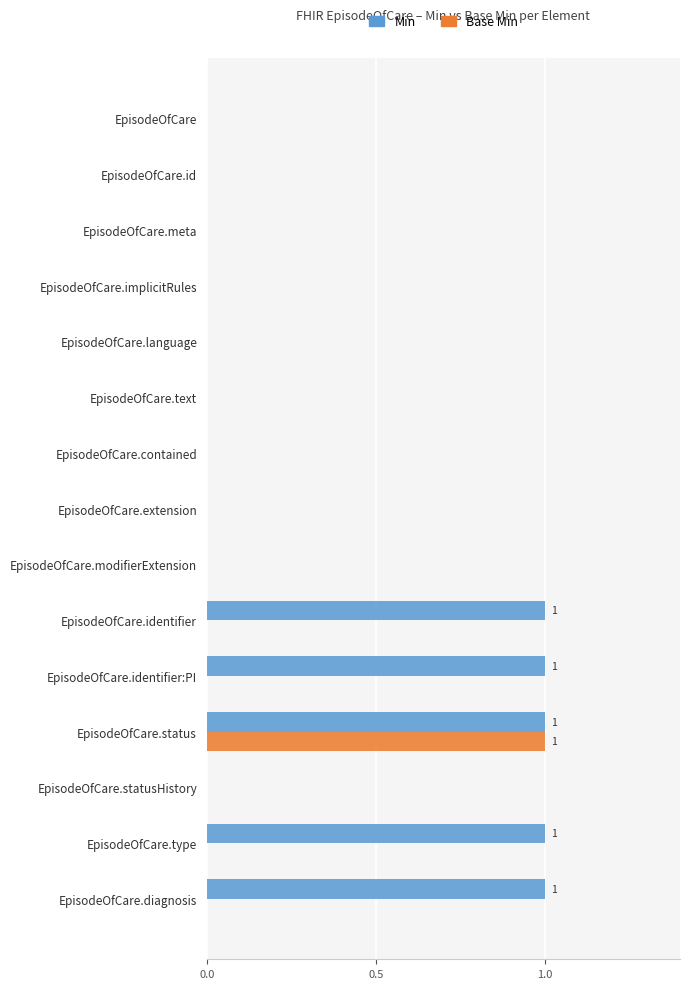

At which category is the sum across all series the highest?

EpisodeOfCare.status